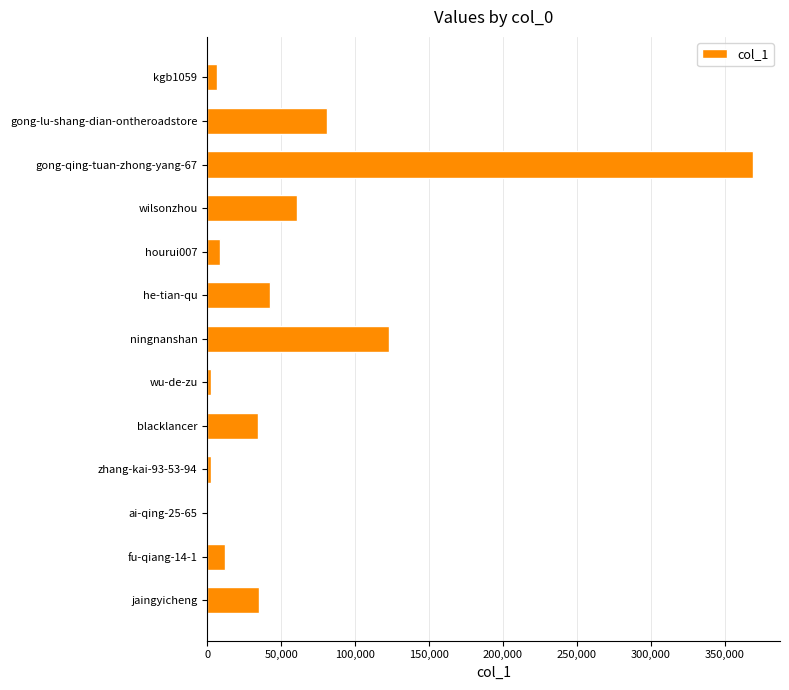

How many distinct data groups are displayed?

1